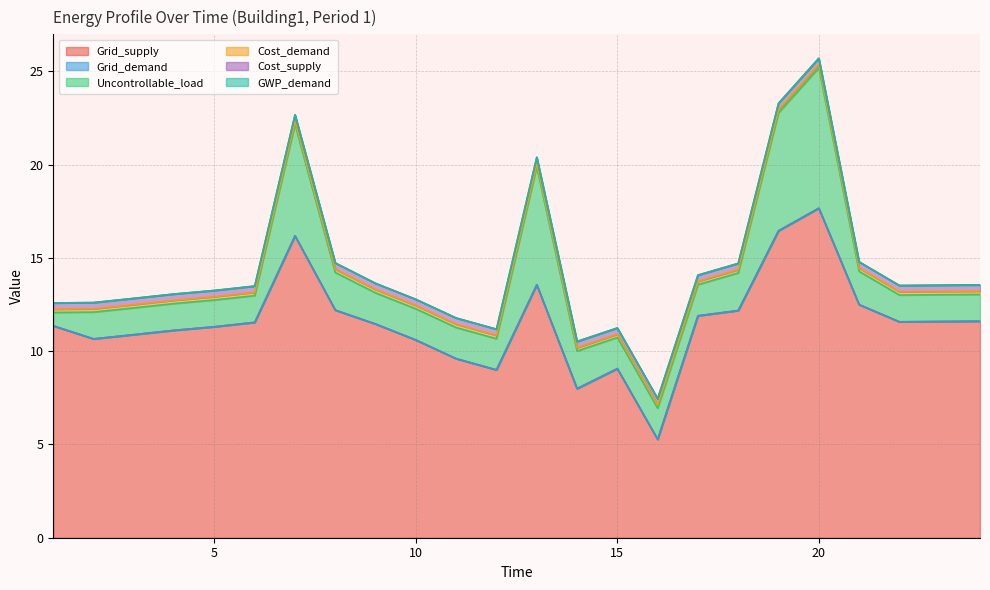

True or false: GWP_demand and Grid_demand intersect in this chart.

False